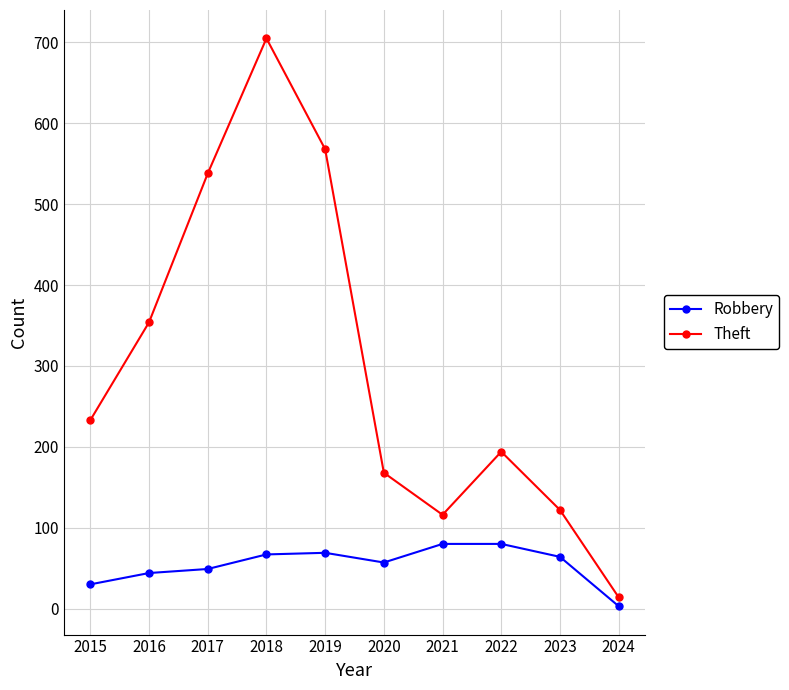

Rank the series at 2022 from highest to lowest value.

Theft, Robbery